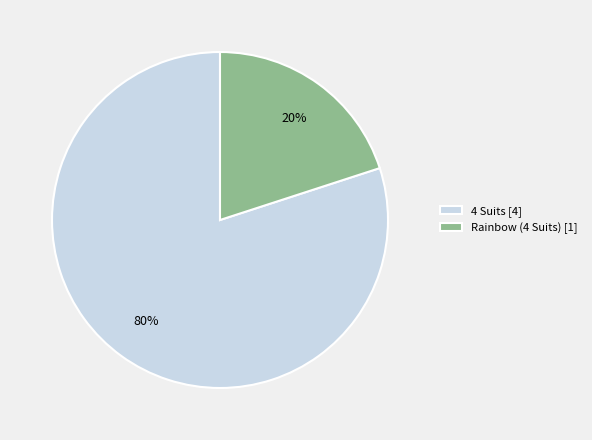

Which category has the smallest portion of the pie?

Rainbow (4 Suits)